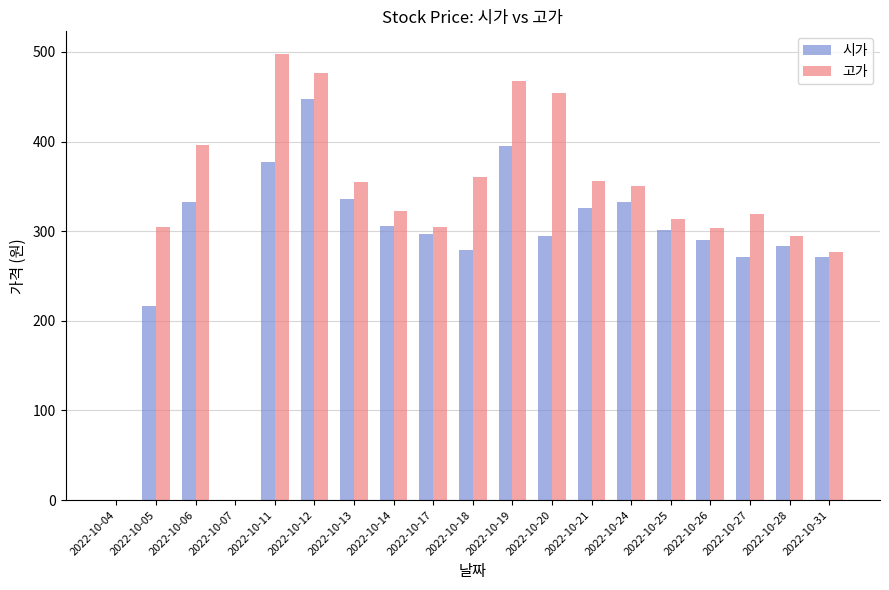

Which series has the widest spread of values?

고가